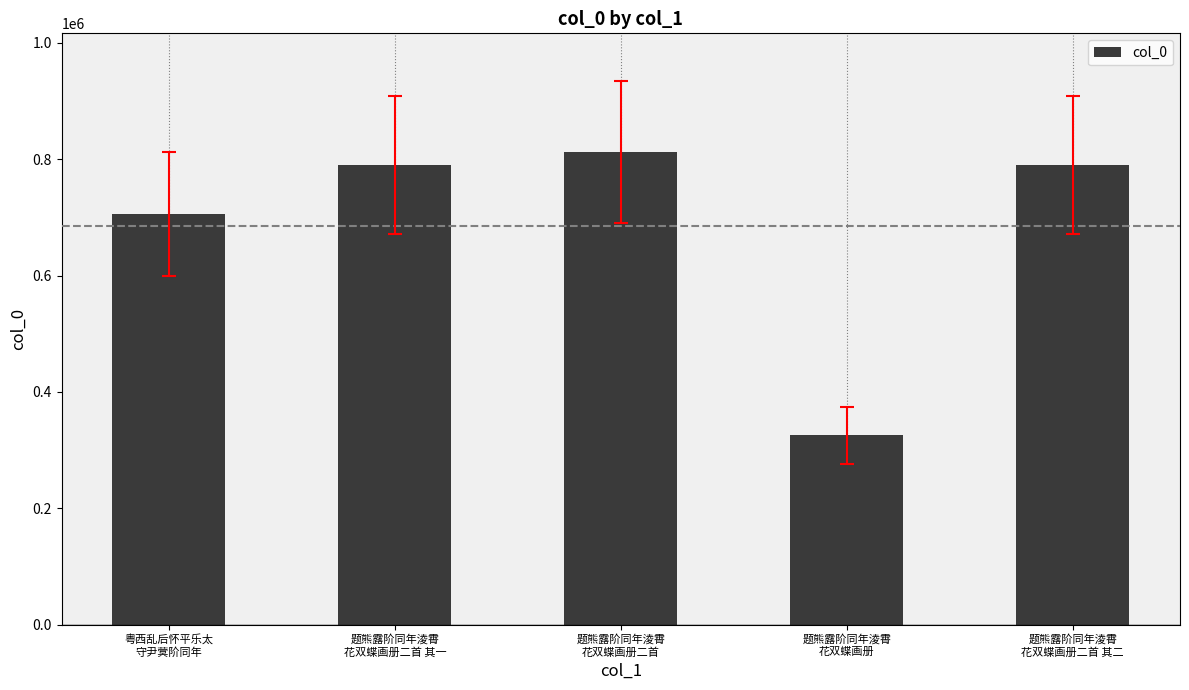

What is the minimum value shown in the chart?

325123